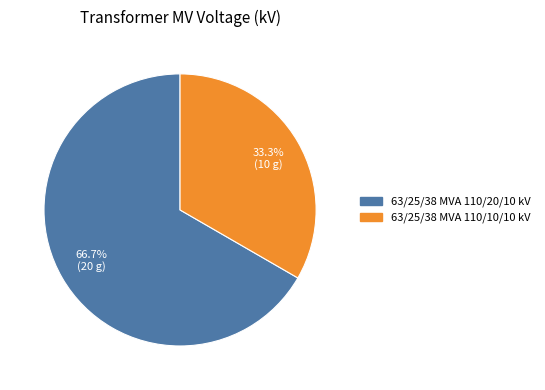

Do 63/25/38 MVA 110/20/10 kV and 63/25/38 MVA 110/10/10 kV together represent more than half of the pie?

Yes